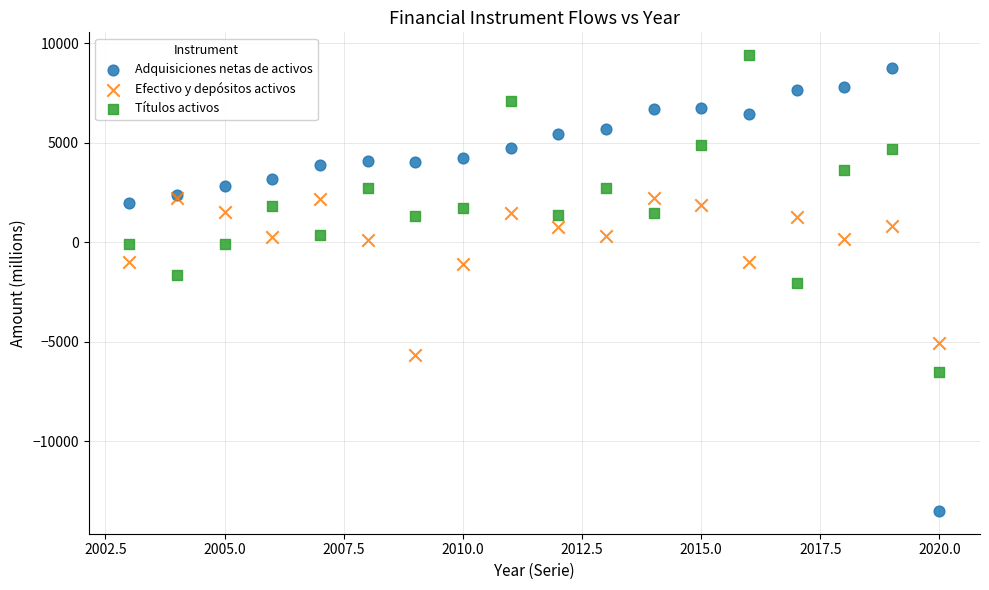

In the Adquisiciones netas de activos series, what Y value is closest to -2383?

1993